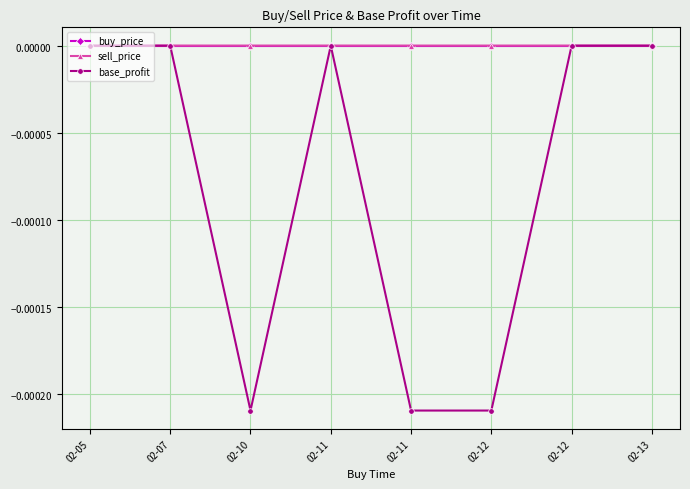

True or false: sell_price and buy_price cross at least once.

False